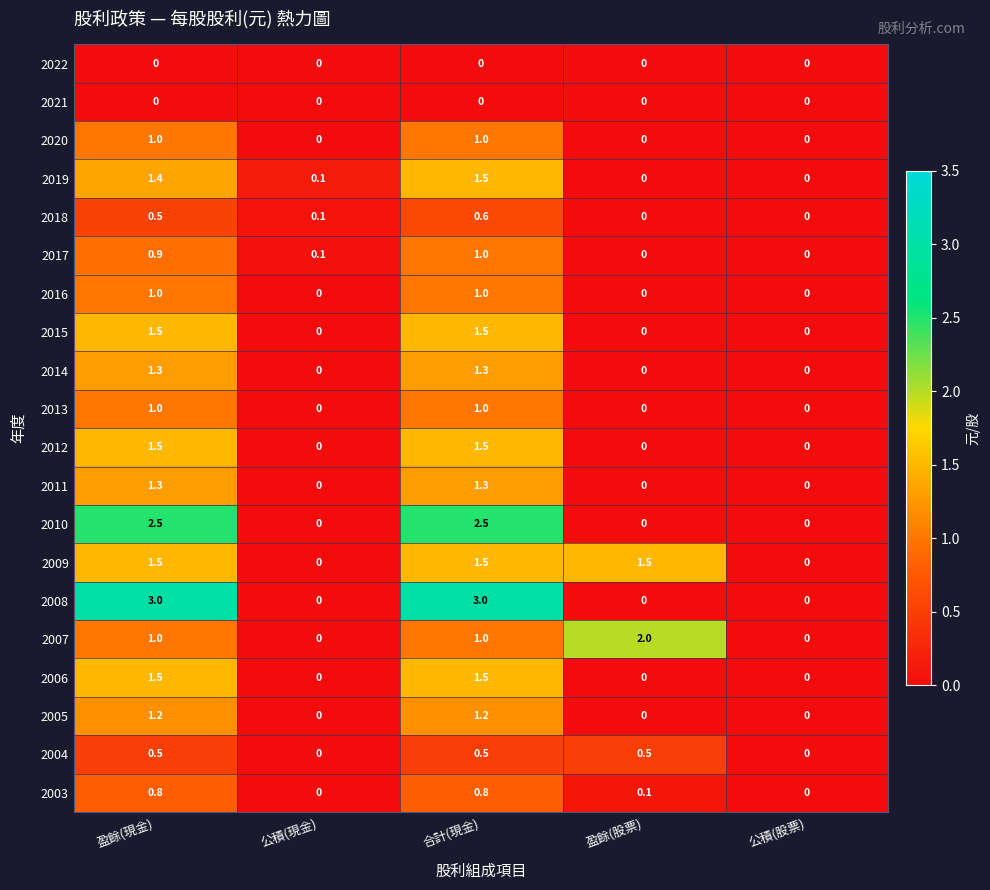

At which category is the sum across all series the highest?

合計(現金)